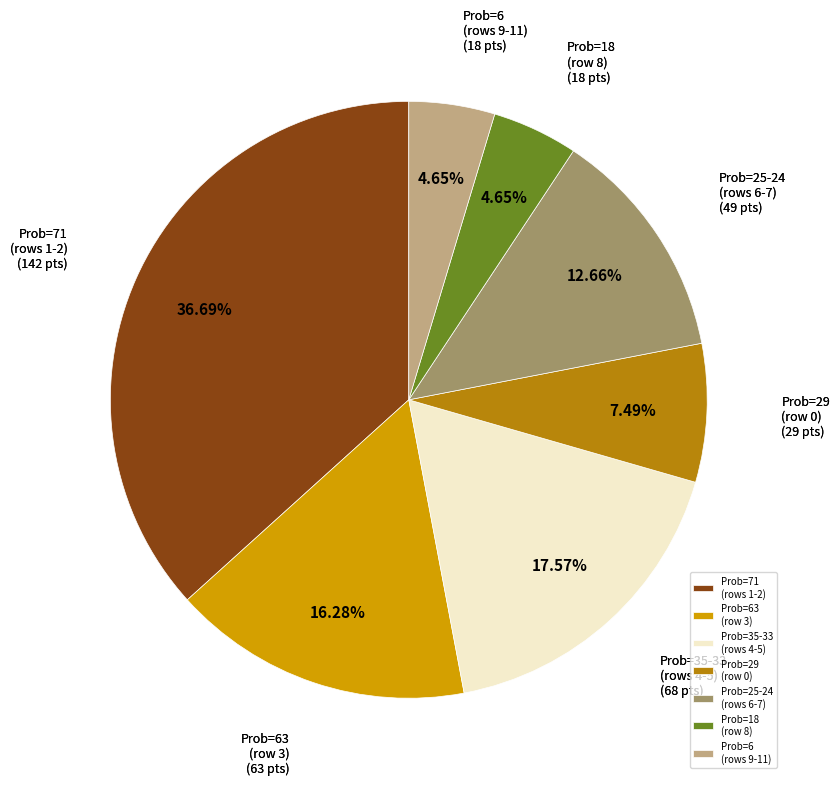

Between Prob=25-24 (rows 6-7) and Prob=29 (row 0), which is larger?

Prob=25-24 (rows 6-7)